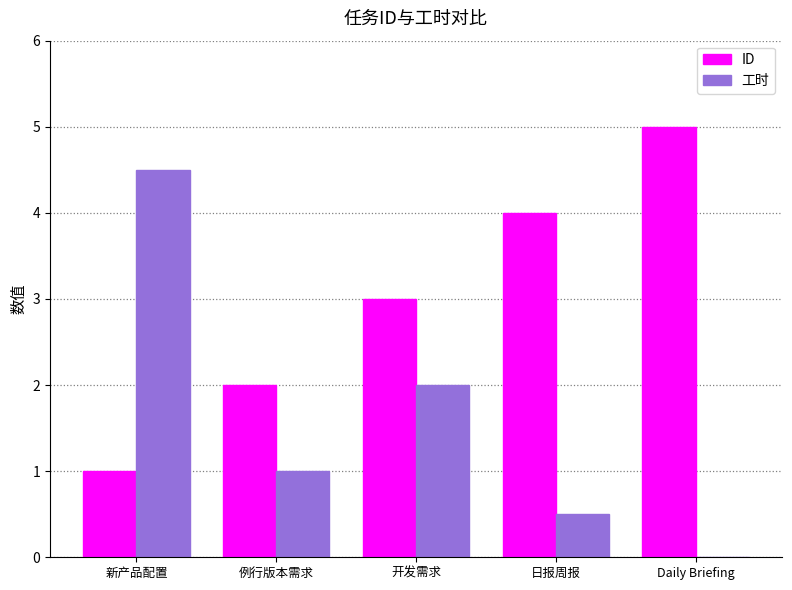

What is the total value across all series at 例行版本需求?

3.0